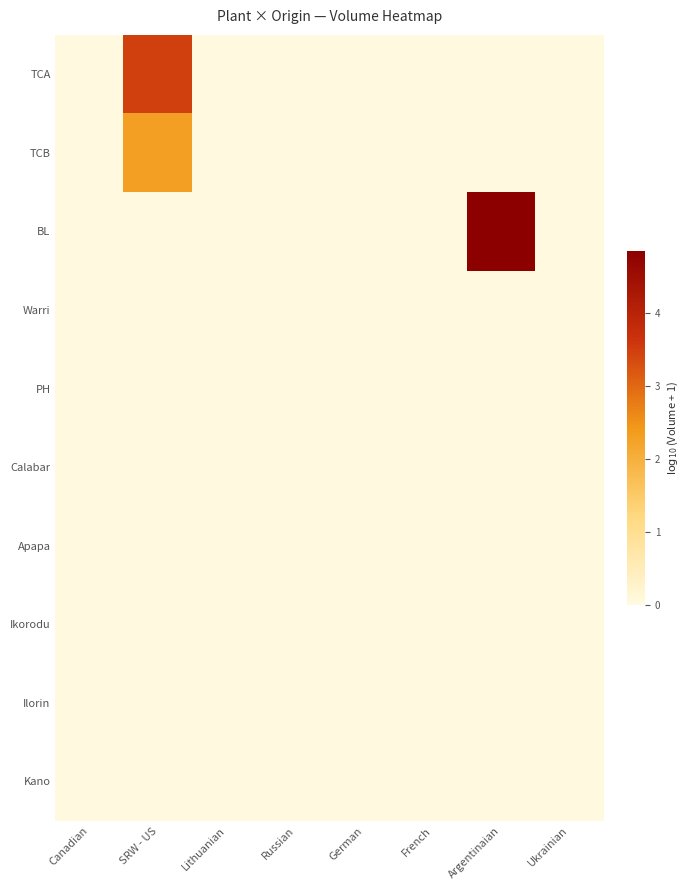

Between German and Ukrainian, which series saw the biggest shift?

TCA